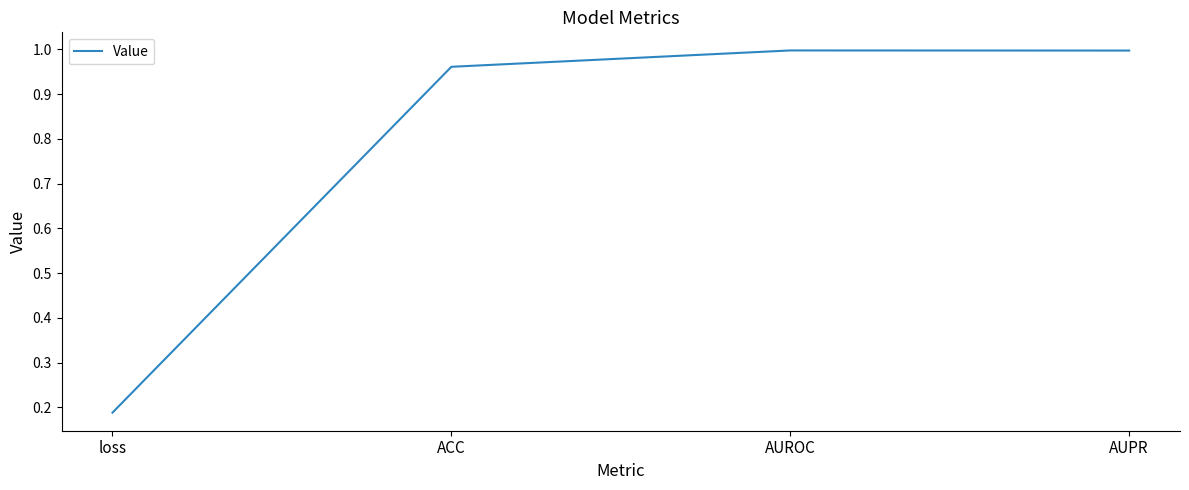

The value at AUROC is 0.5. True or false?

False